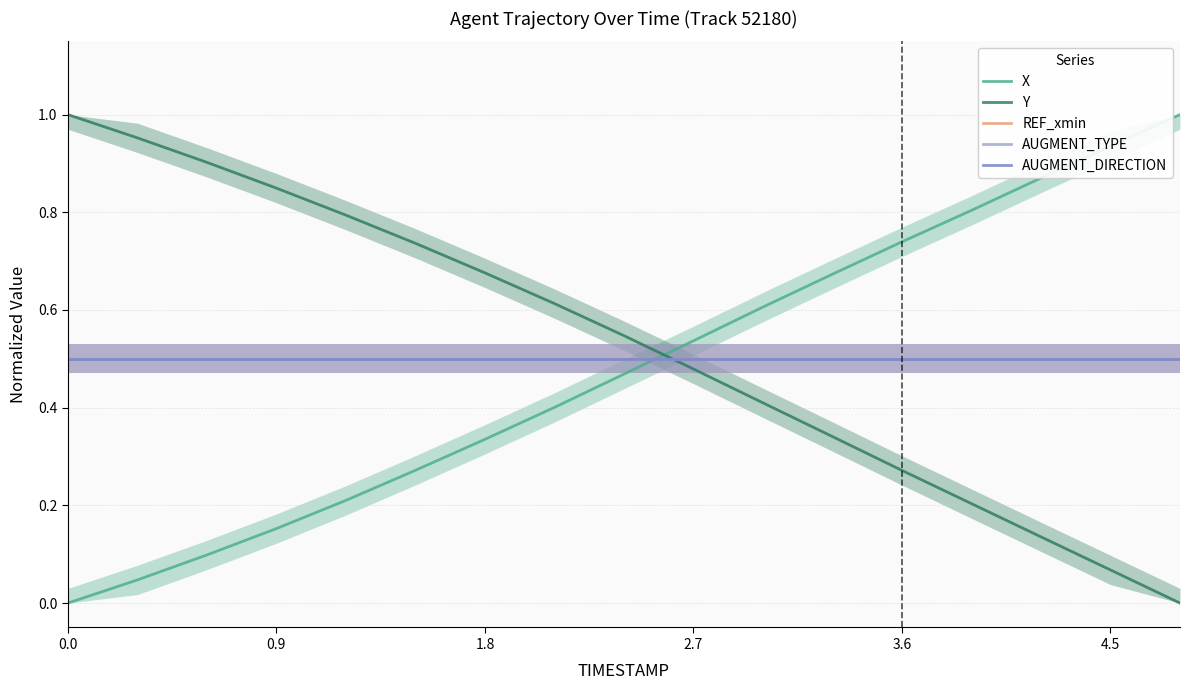

How many intersections are there between AUGMENT_TYPE and X?

1